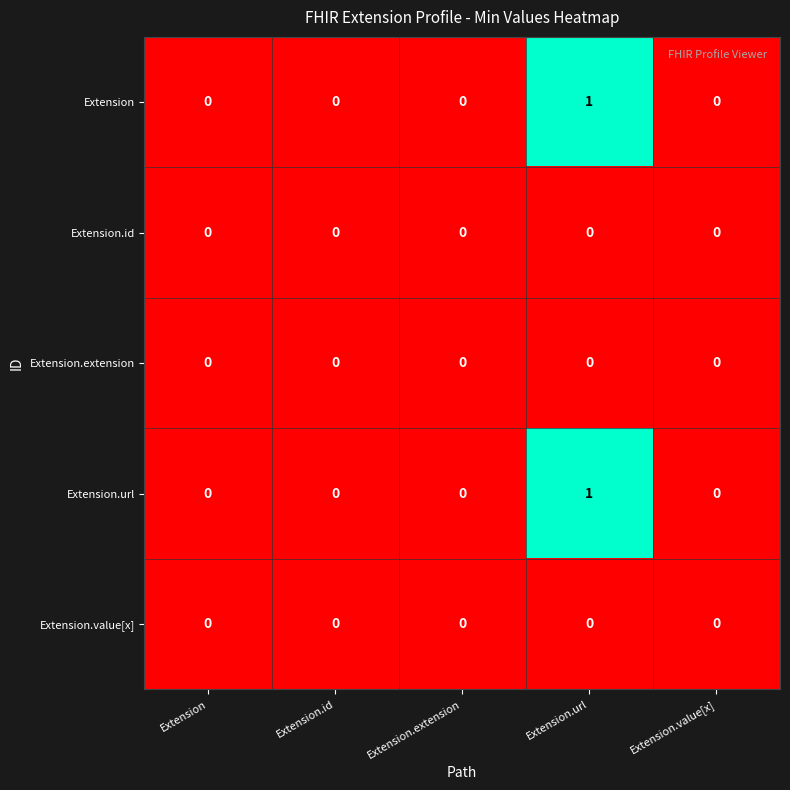

The Extension.value[x] series shows 0 at Extension. True or false?

True